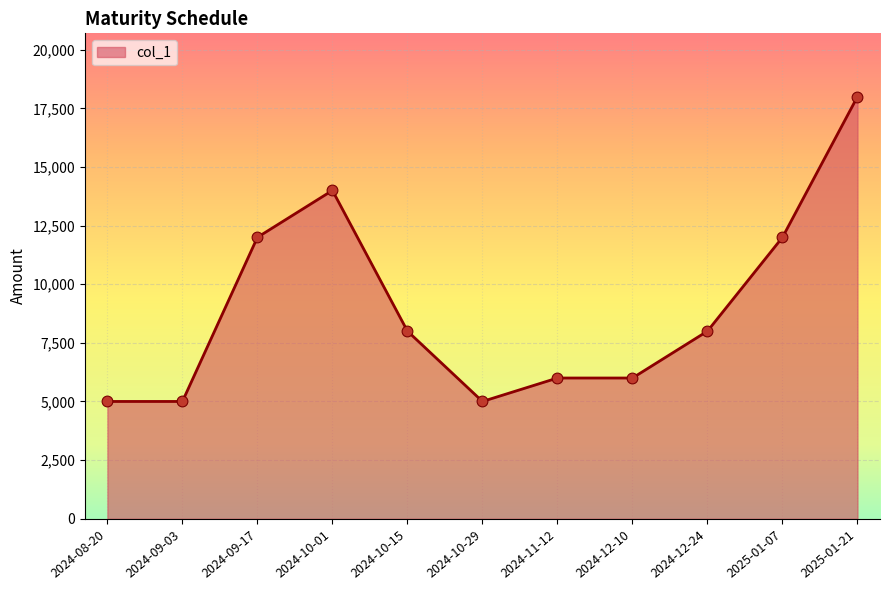

Approximately how many times larger is the value at 2024-10-15 compared to 2024-12-10?

1.3